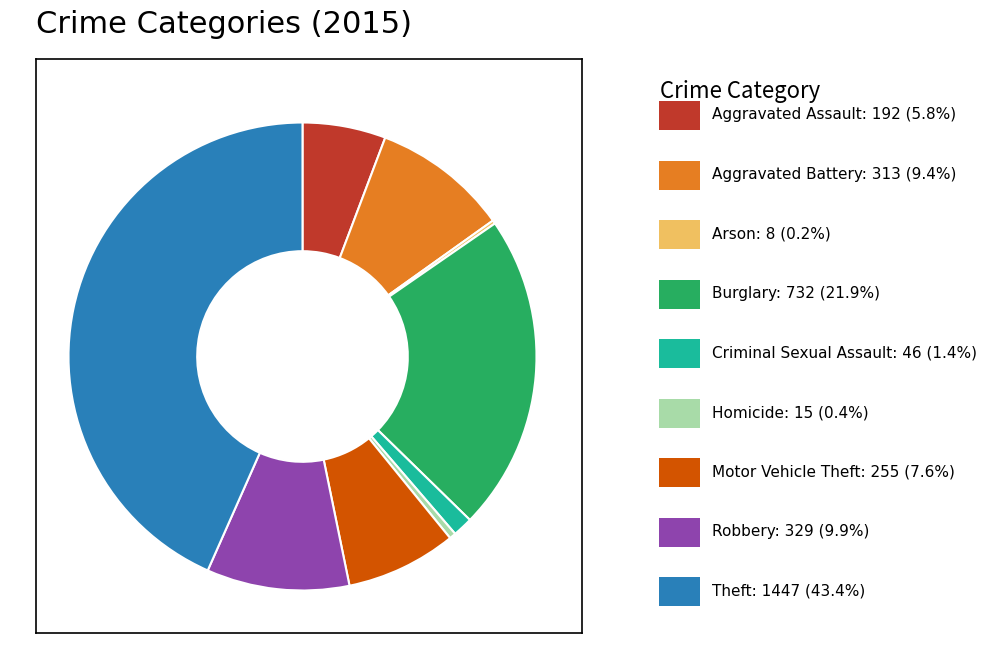

Does any single category account for the majority?

No